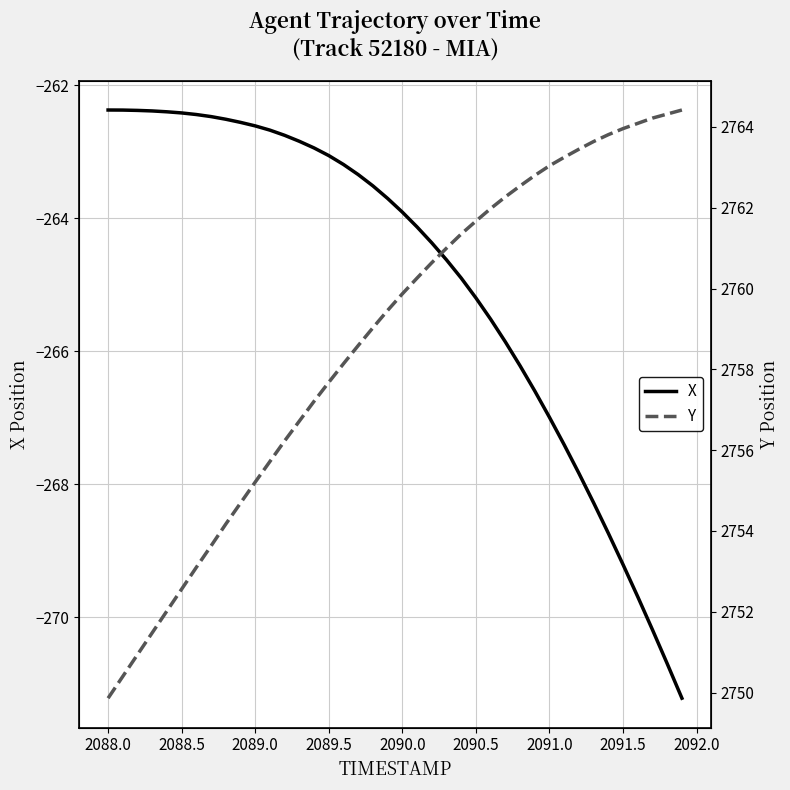

What is the sum of all X values?

-10596.5